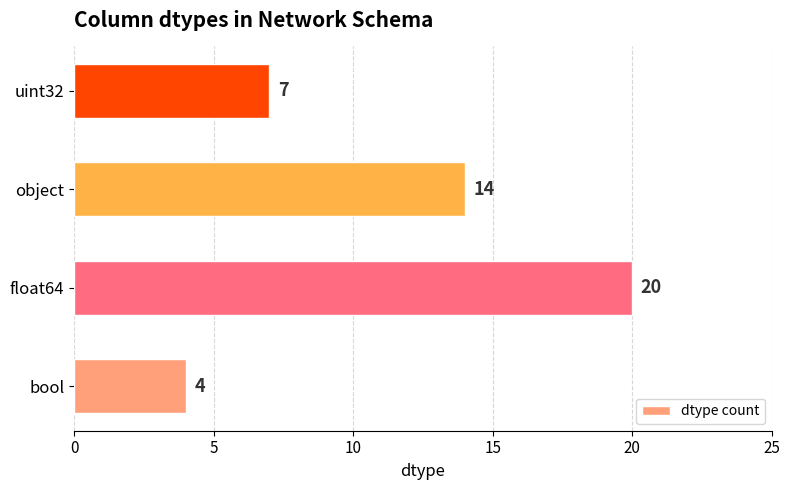

List the labels in order of value, smallest first.

bool, uint32, object, float64